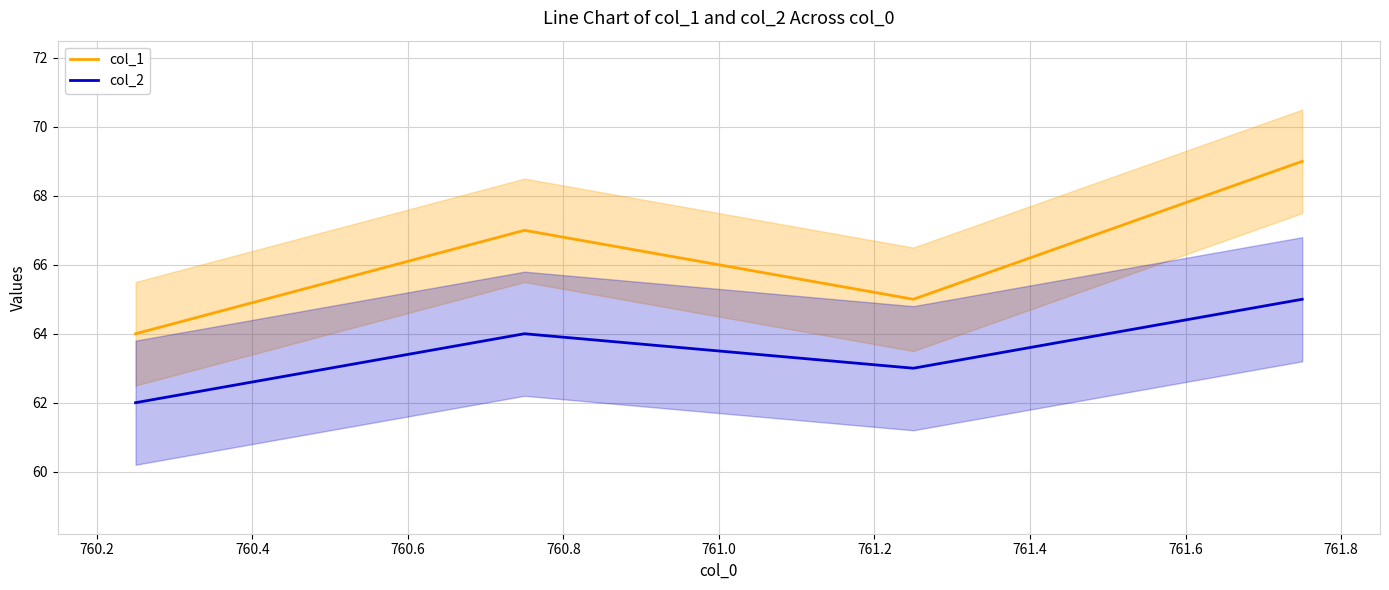

List the series in order of their peak value, highest first.

col_1, col_2